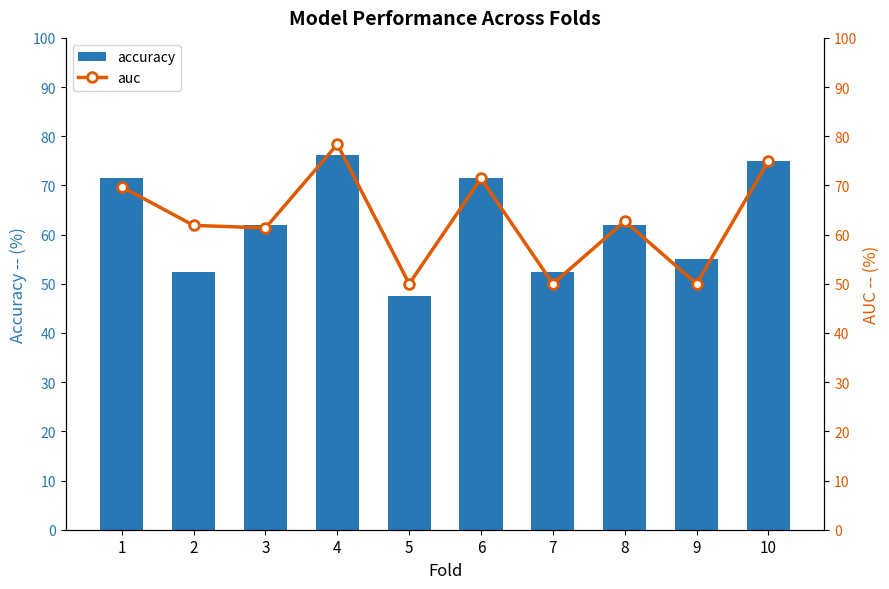

True or false: accuracy has a value of 71.4 at 6.

True